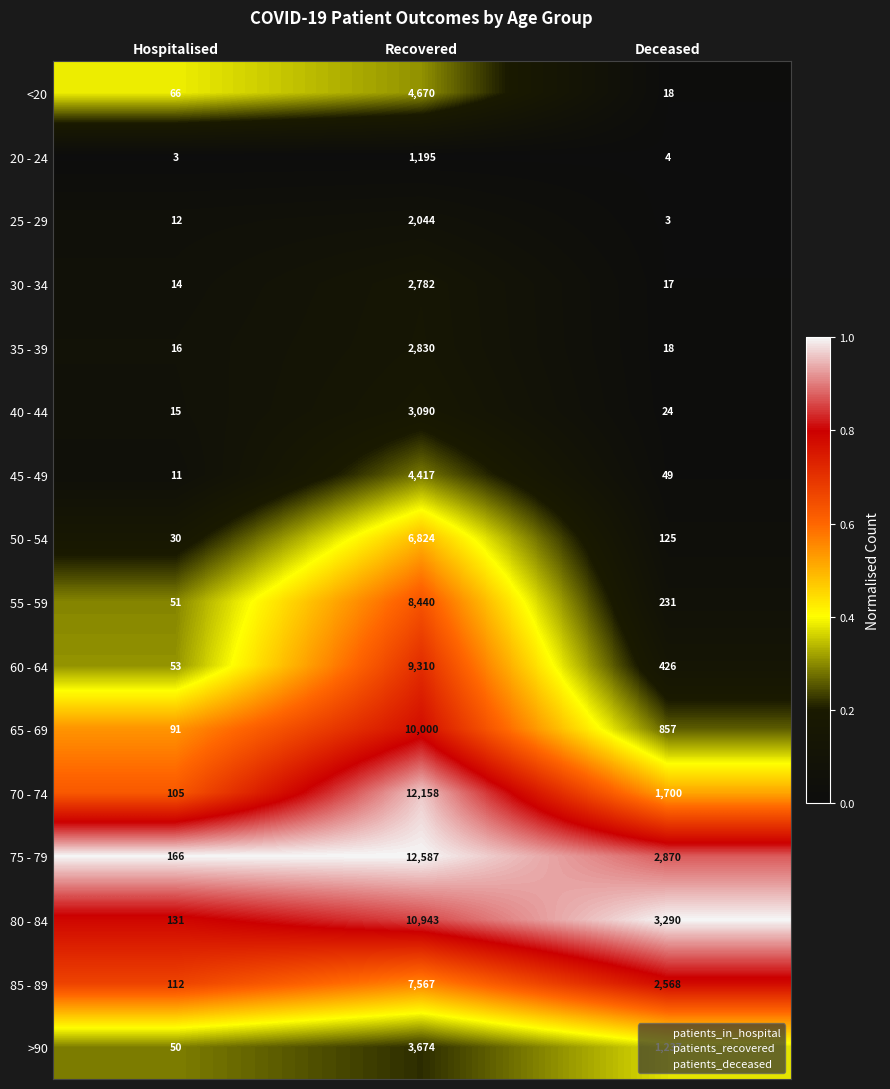

True or false: 70 - 74 has a value of 146 at Hospitalised.

False